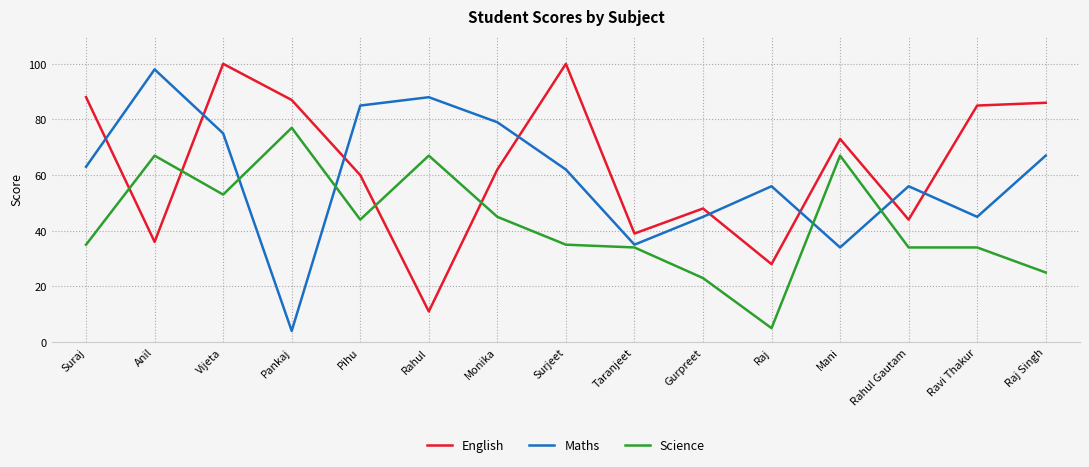

Which series has the widest spread of values?

Maths